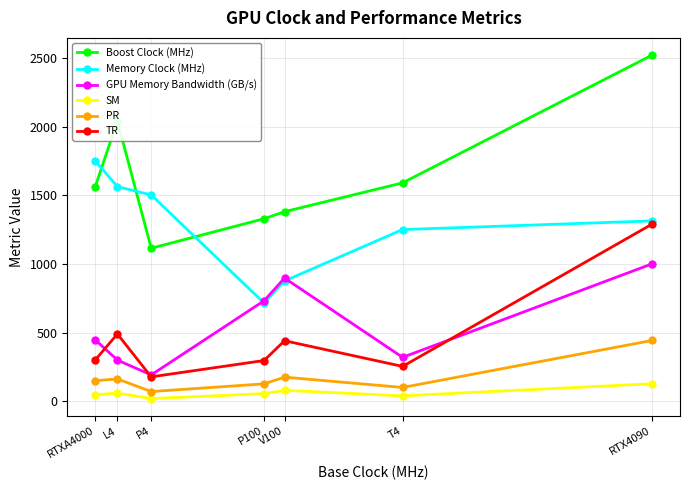

Is this an area chart (filled region under the line)?

No